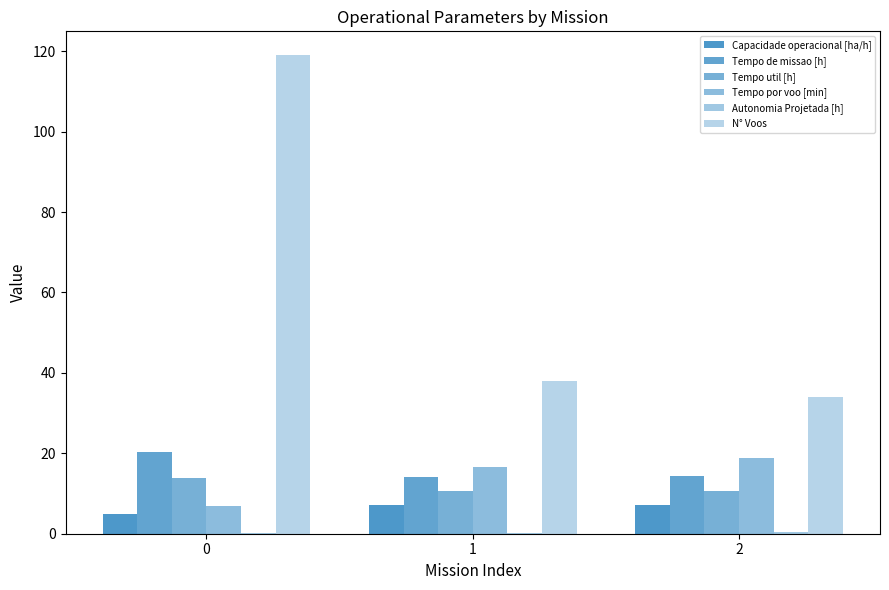

List the series in order of their peak value, highest first.

N° Voos, Tempo de missao [h], Tempo por voo [min], Tempo util [h], Capacidade operacional [ha/h], Autonomia Projetada [h]